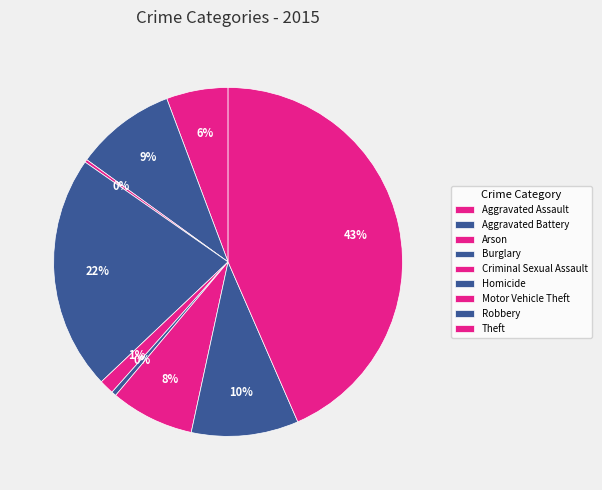

How many slices are in this pie chart?

9